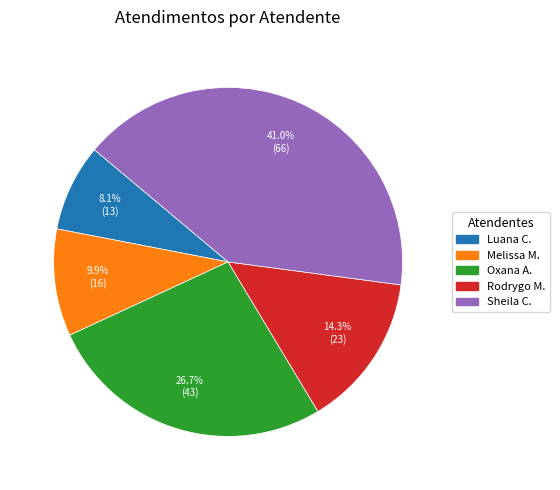

Is there a majority slice in this chart?

No